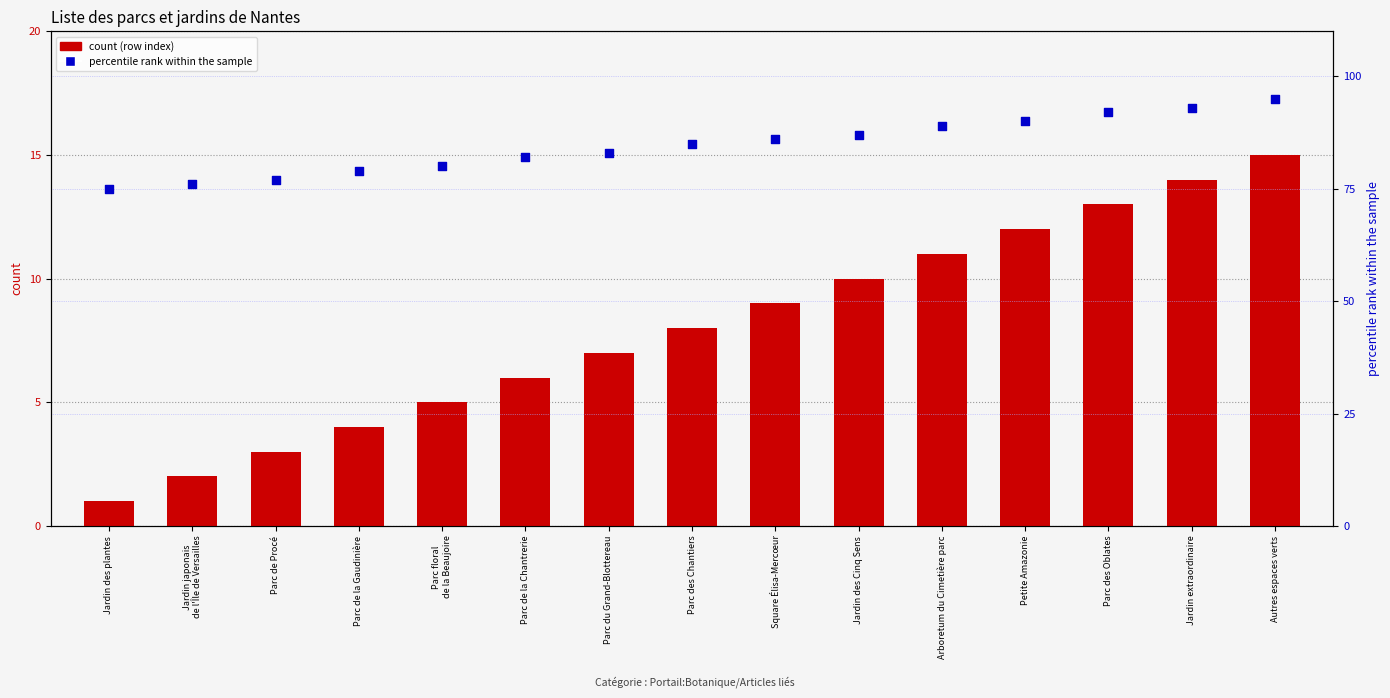

Which series reaches the minimum Y coordinate?

count